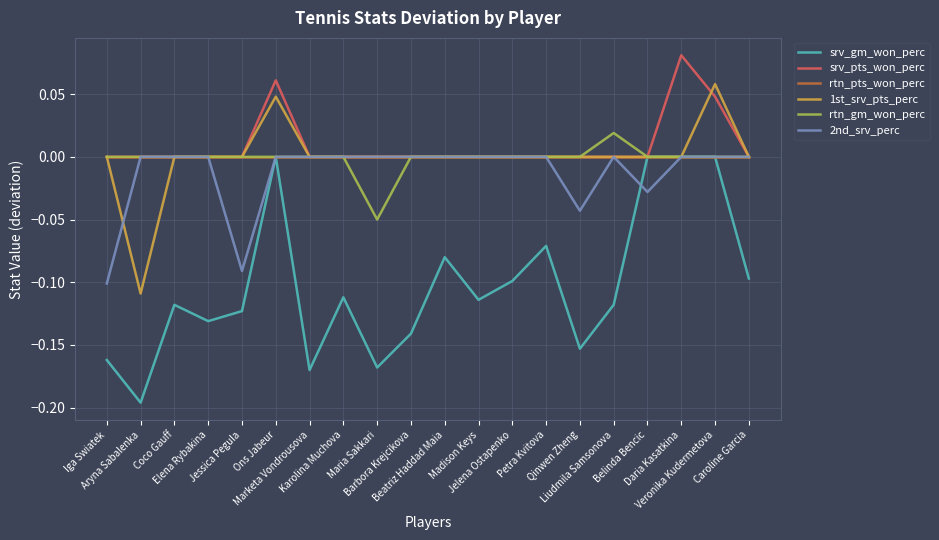

How many lines are shown in the chart?

6